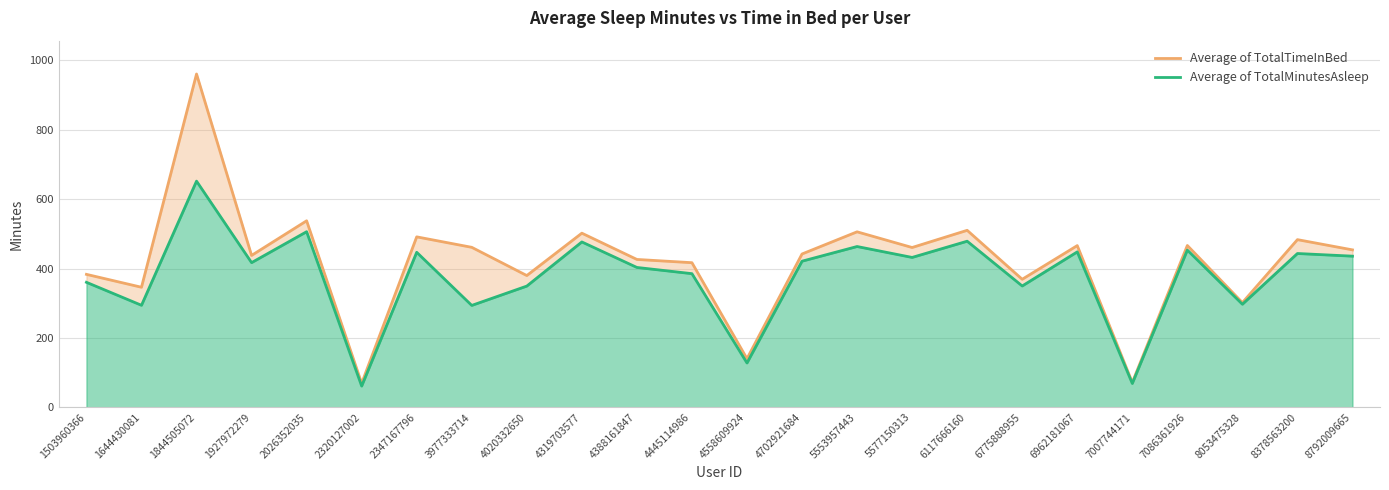

True or false: Average of TotalTimeInBed has a value of 426.2 at 4388161847.

True